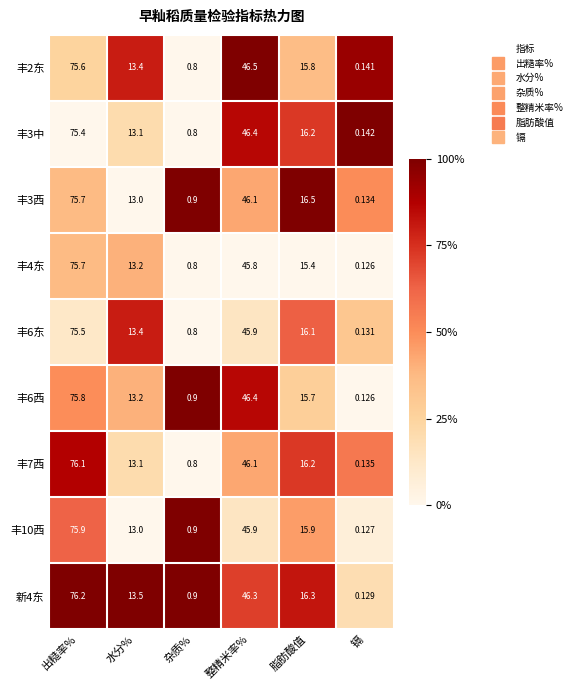

Which category has the highest value across all series?

出糙率%